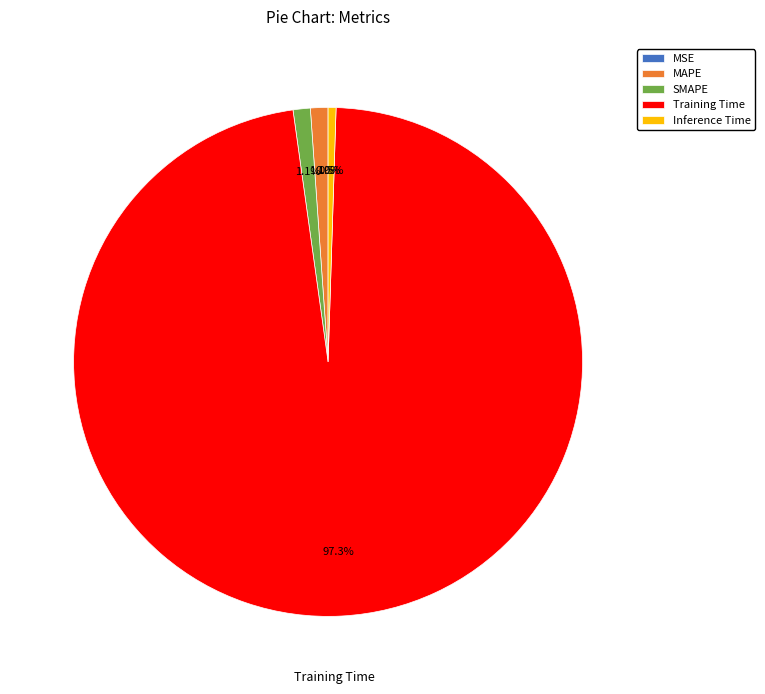

To the nearest percent, what is the average slice percentage?

20%